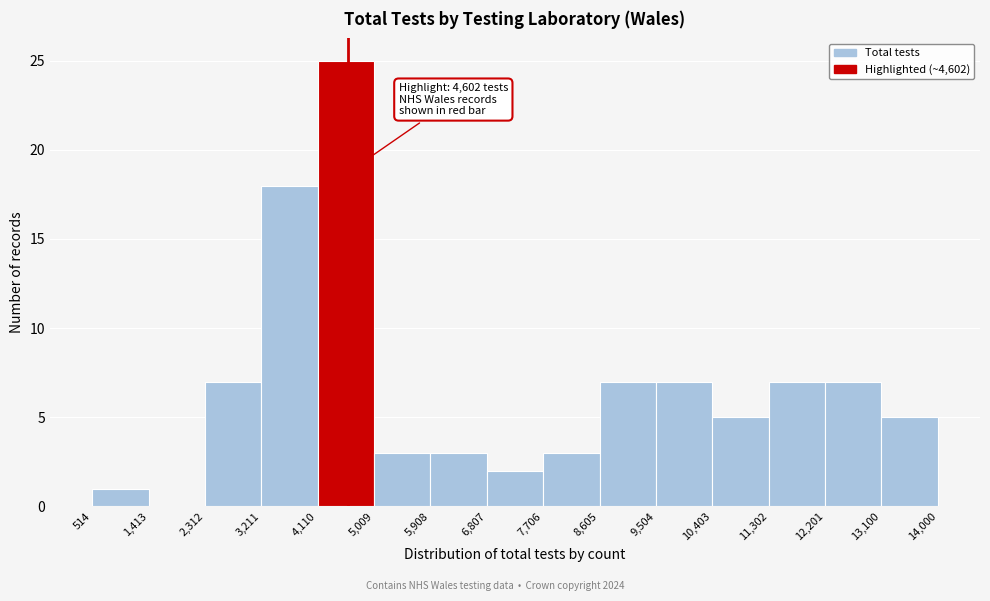

Which range on the x-axis has the tallest bar?

4,110 to 5,009